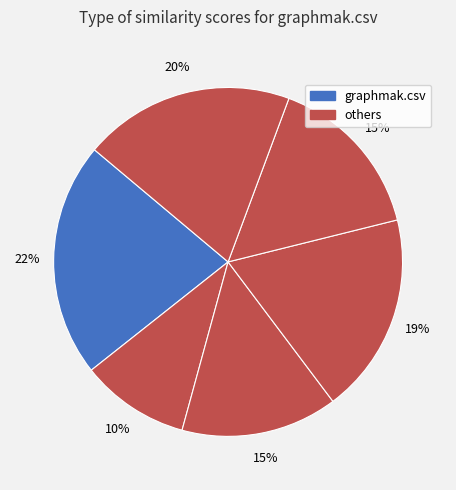

Count the number of slices in the pie.

6